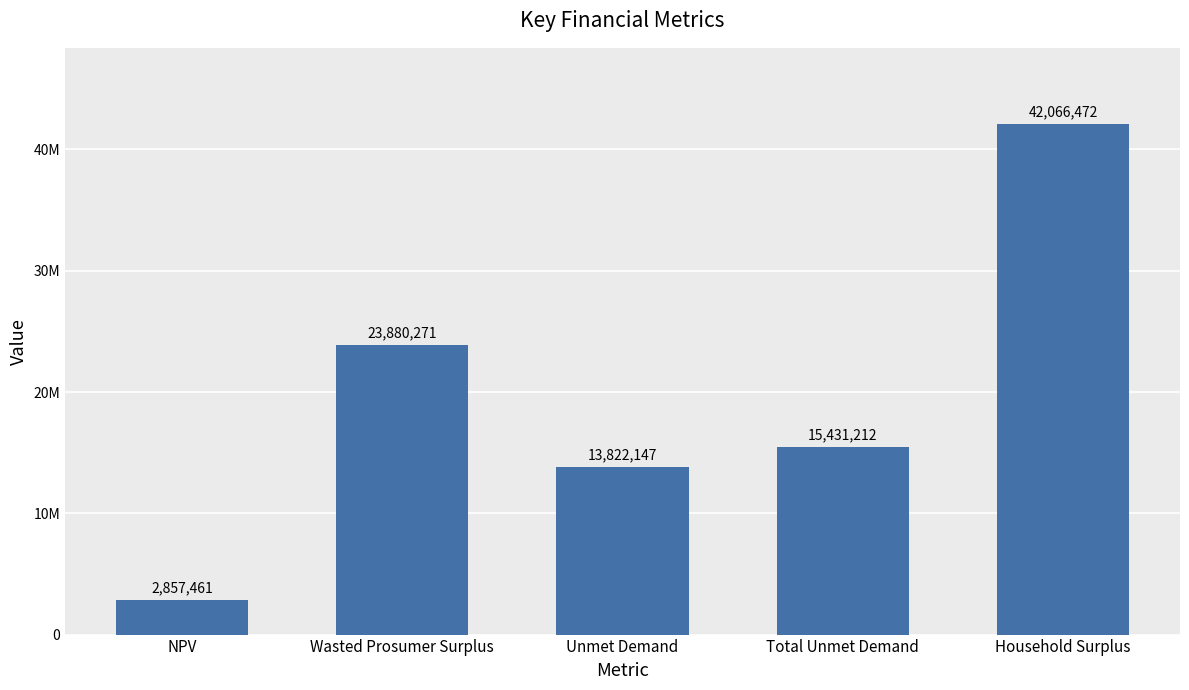

Does the chart contain stacked bars?

No